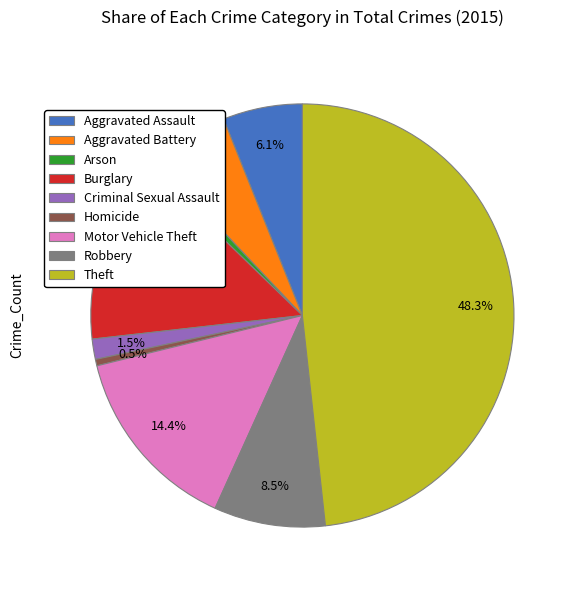

Does any single category account for the majority?

No